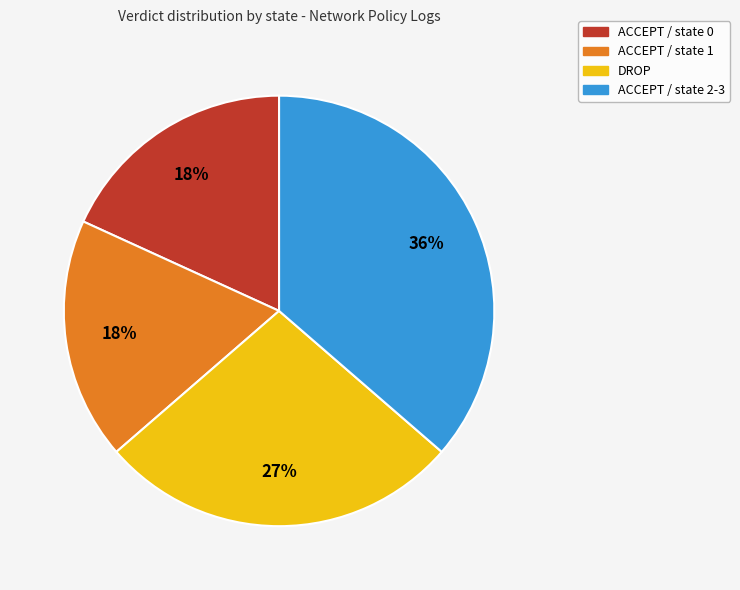

Does any single category account for the majority?

No